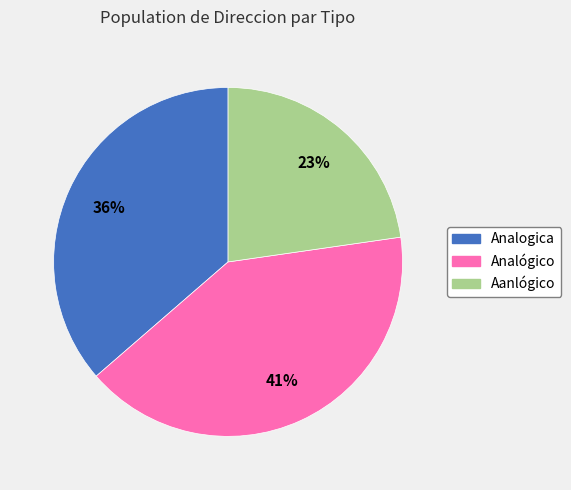

To the nearest percent, what is the combined percentage of Analógico and Analogica?

77%